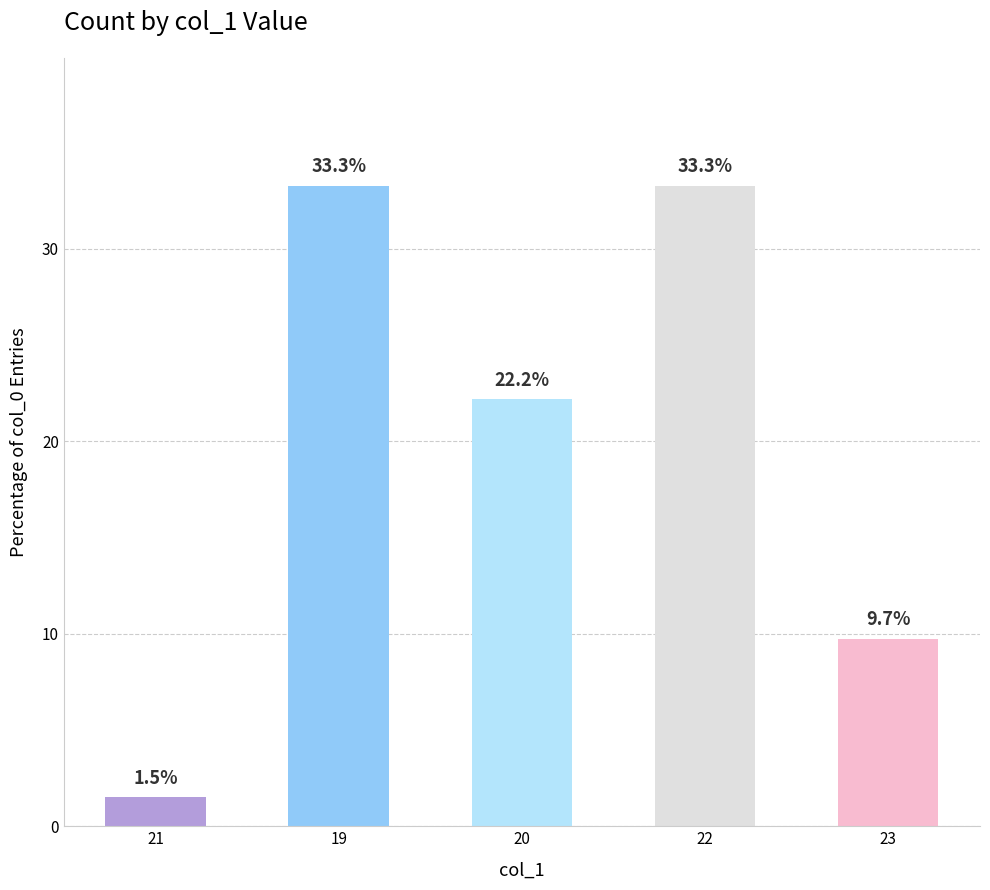

Between 21 and 19, which is larger?

19